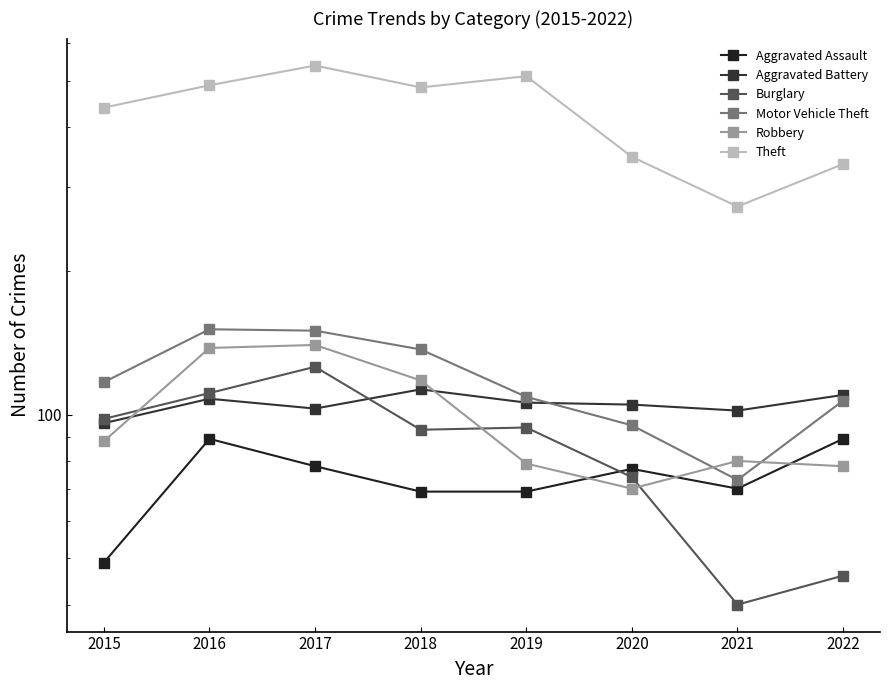

What value does the Aggravated Assault series have at 2018, to the nearest 5?

70